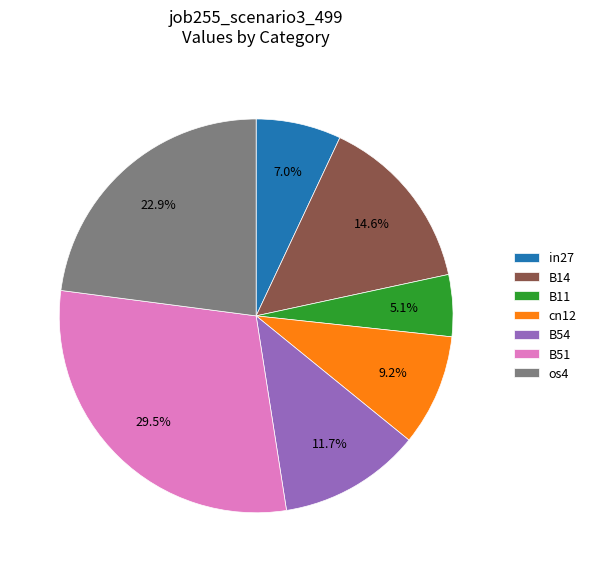

Is the sum of B51 and in27 greater than half?

No